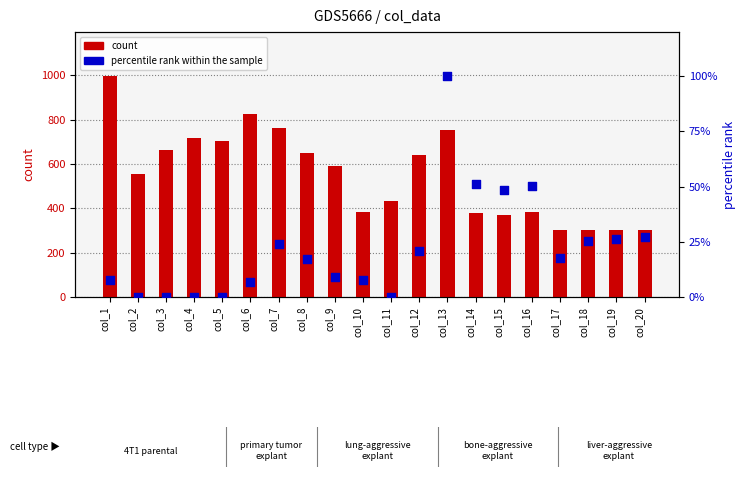

At which category is the sum across all series the highest?

col_1